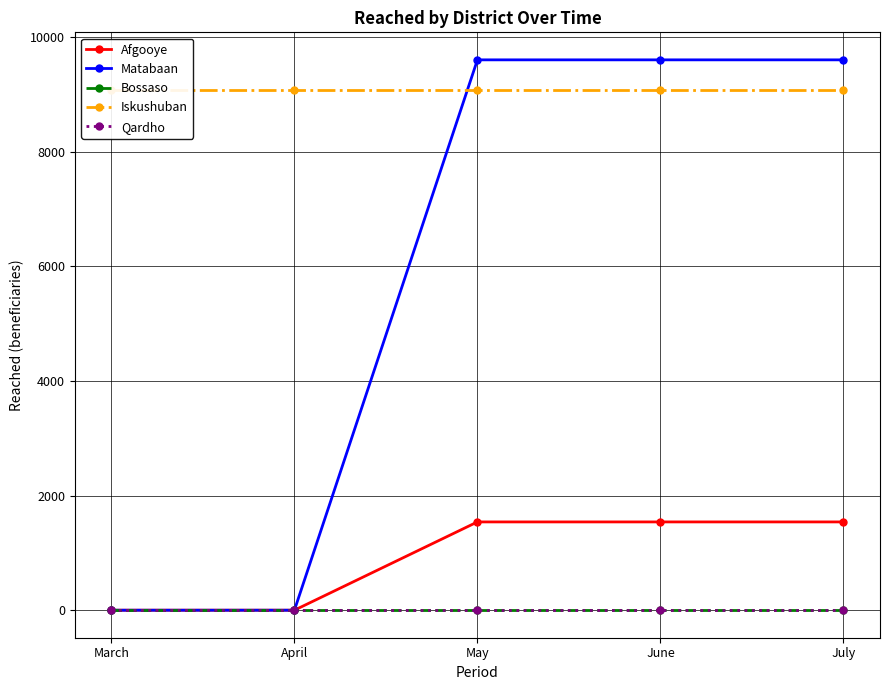

What are all the series names shown in the legend?

Afgooye, Matabaan, Bossaso, Iskushuban, Qardho